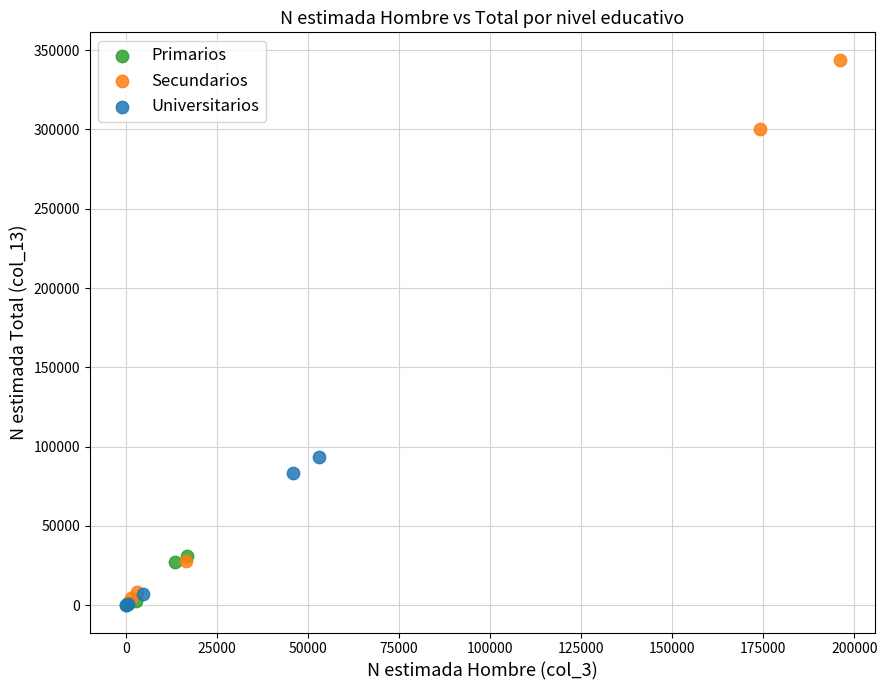

Which series contains the highest Y value?

Secundarios